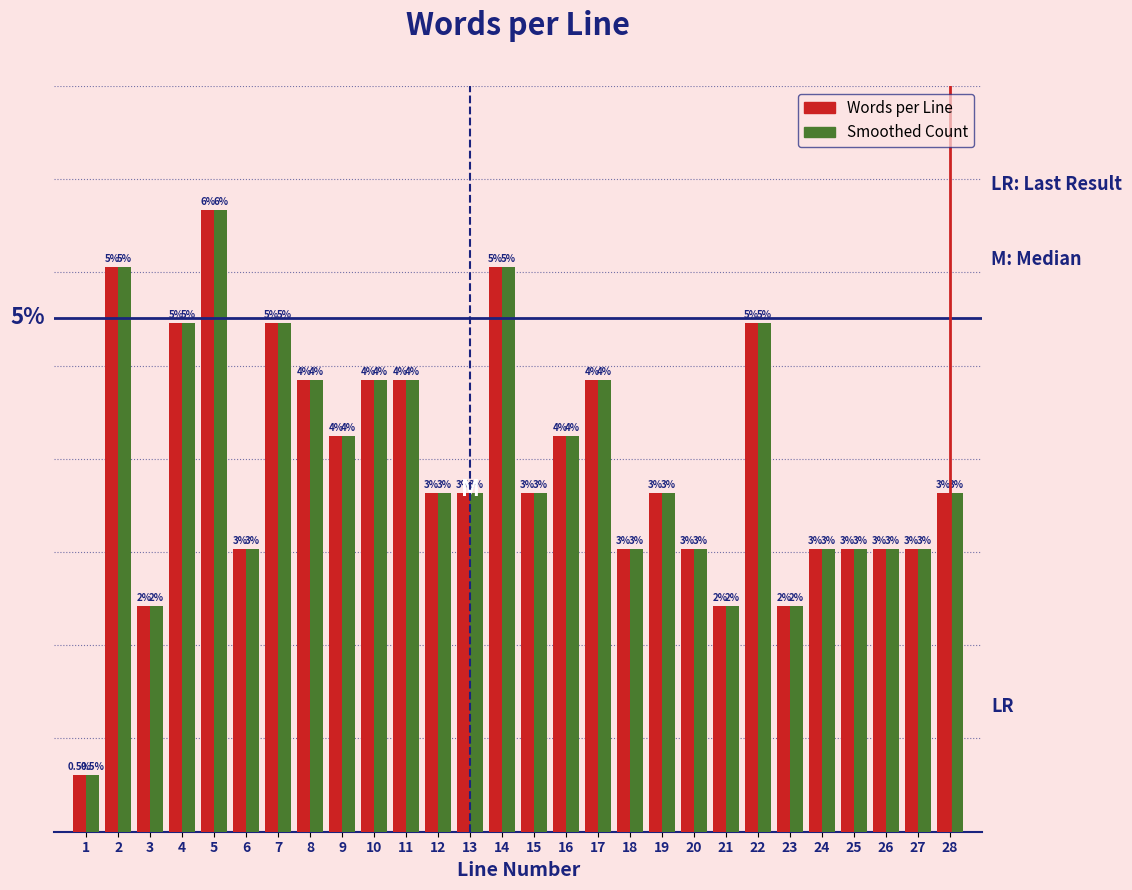

Does the chart contain any negative values?

No